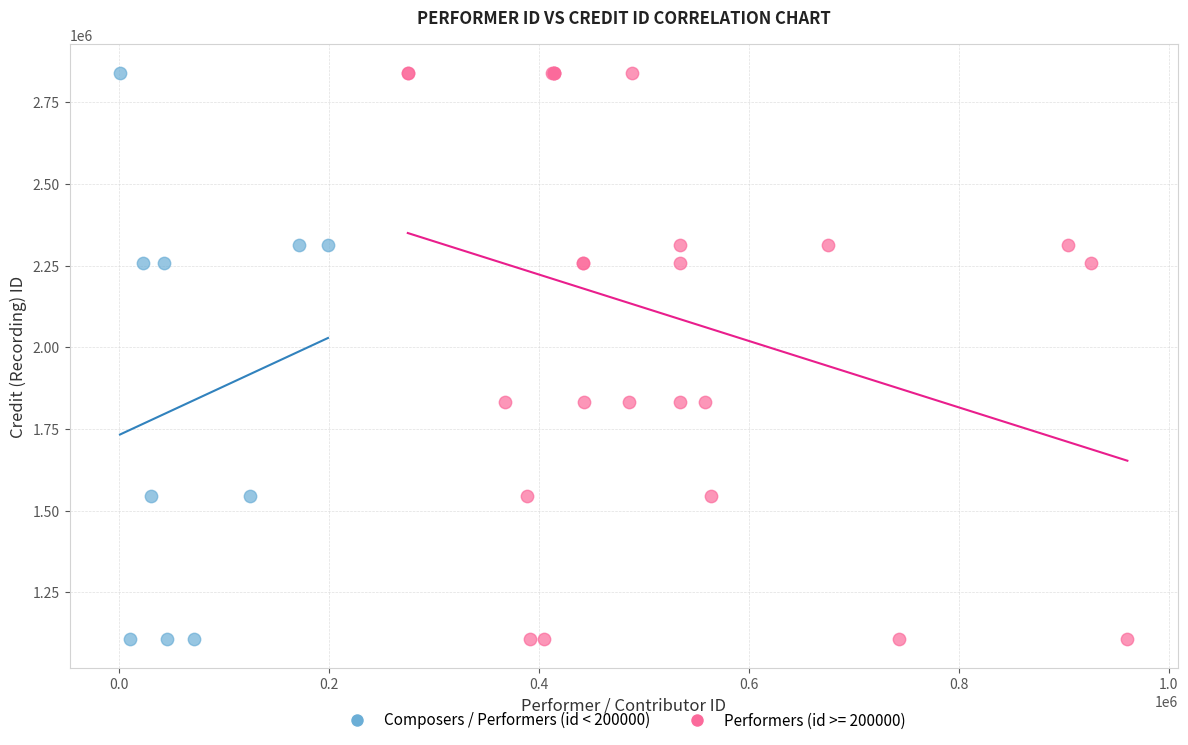

What are all the series names shown in the legend?

Composers / Performers (id < 200000), Performers (id >= 200000)